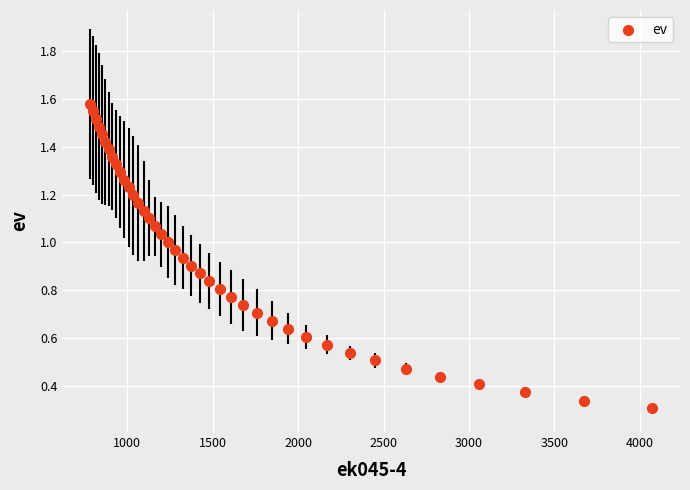

What is the range of X values (max minus min)?

3285.0